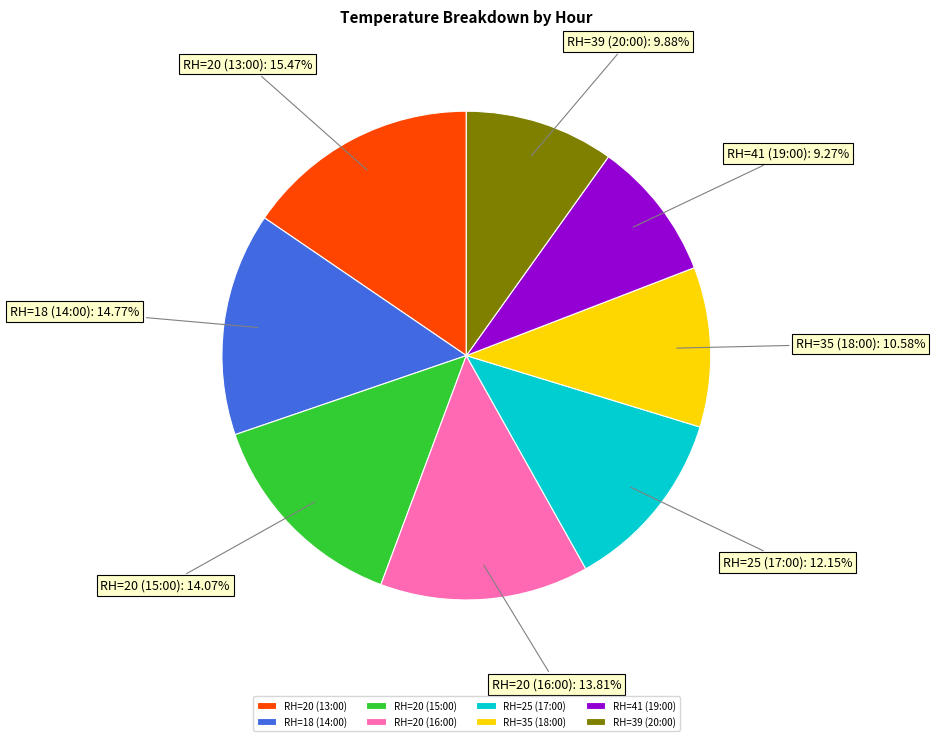

To the nearest percent, what portion does RH=18 (14:00) represent?

15%